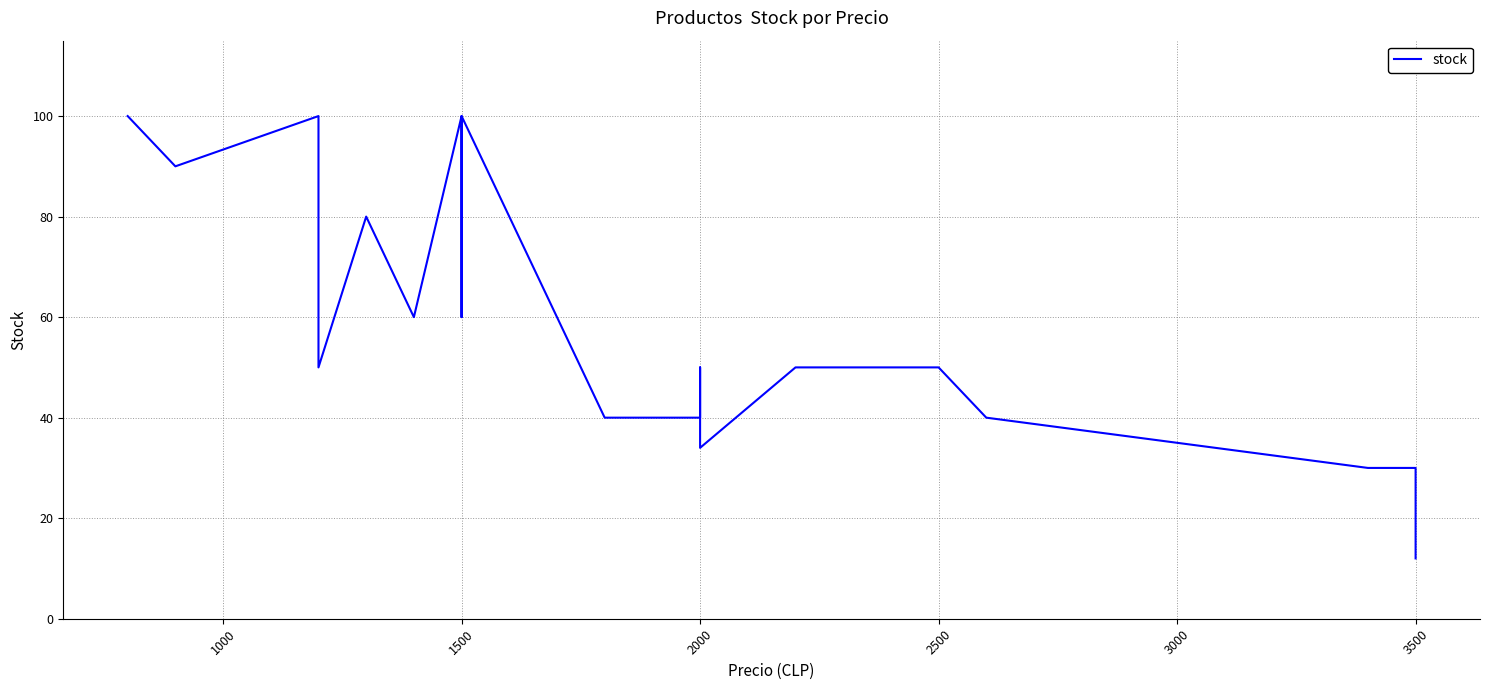

What is the sum of all values?

1386